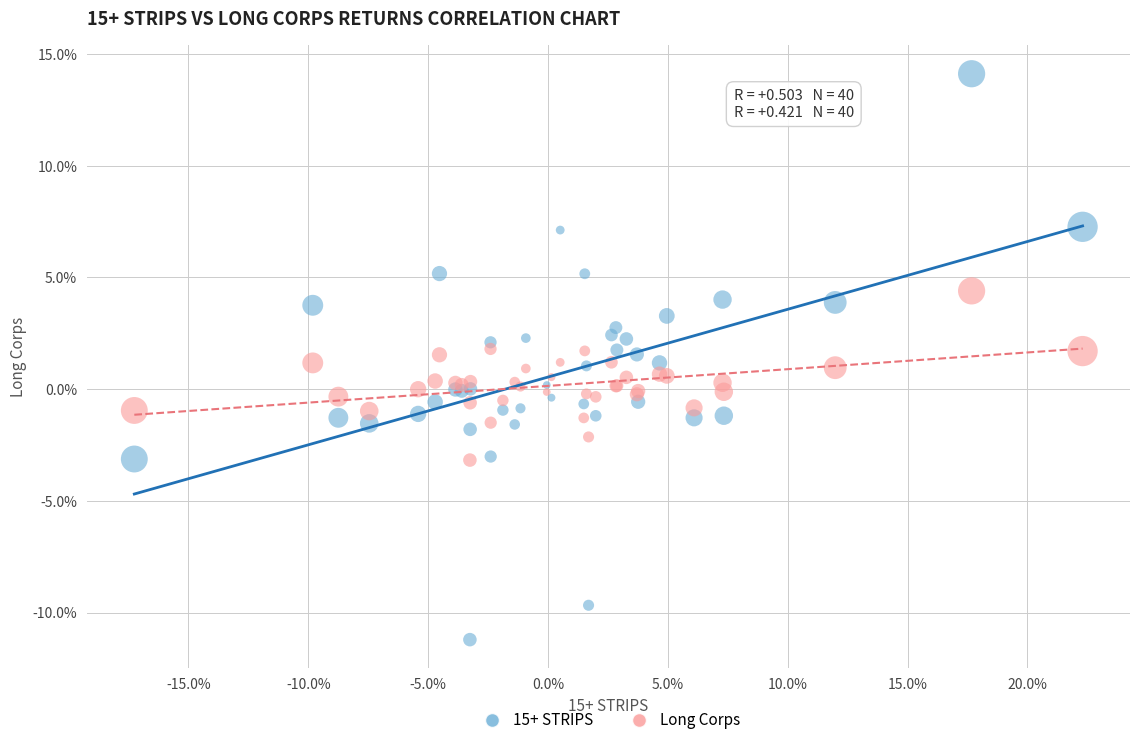

Which series has the largest Y range (max minus min)?

15+ STRIPS